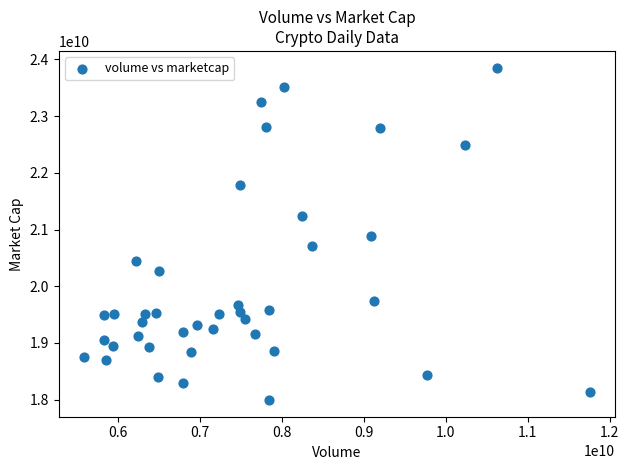

What is the range of X values (max minus min)?

6168262717